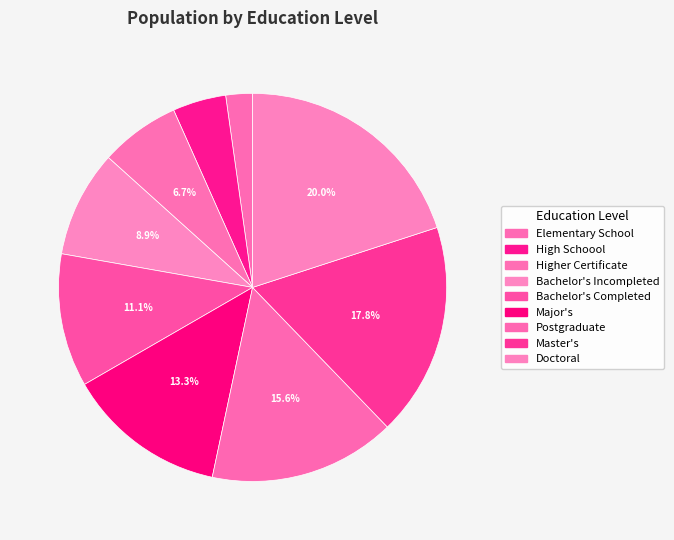

True or false: Doctoral accounts for 20% of the total.

True